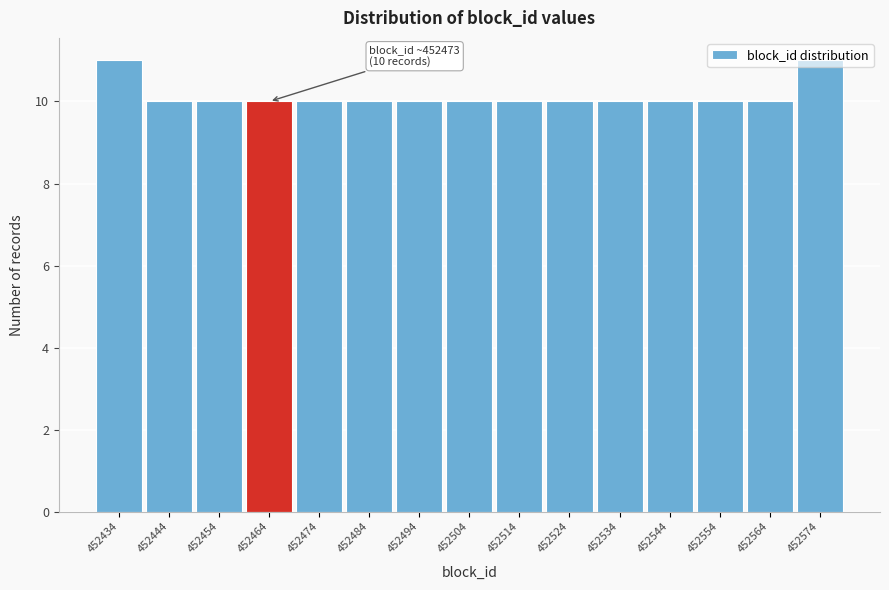

What is the minimum value shown in the chart?

10